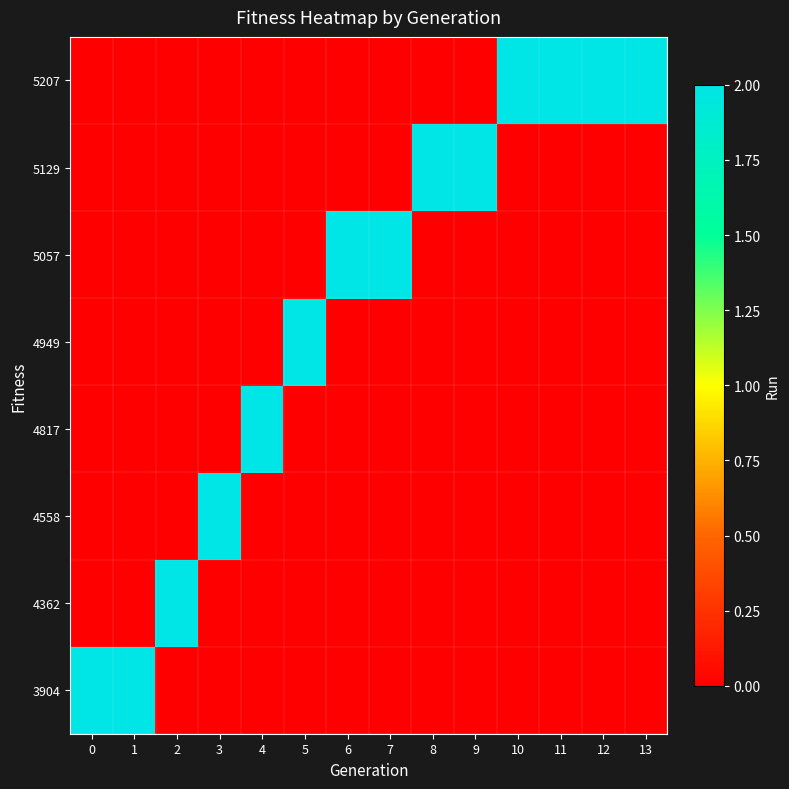

Reading left to right, list all the values displayed in this chart.

row_0: 2	2	0	0	0	0	0	0	0	0	0	0	0	0
row_1: 0	0	2	0	0	0	0	0	0	0	0	0	0	0
row_2: 0	0	0	2	0	0	0	0	0	0	0	0	0	0
row_3: 0	0	0	0	2	0	0	0	0	0	0	0	0	0
row_4: 0	0	0	0	0	2	0	0	0	0	0	0	0	0
row_5: 0	0	0	0	0	0	2	2	0	0	0	0	0	0
row_6: 0	0	0	0	0	0	0	0	2	2	0	0	0	0
row_7: 0	0	0	0	0	0	0	0	0	0	2	2	2	2